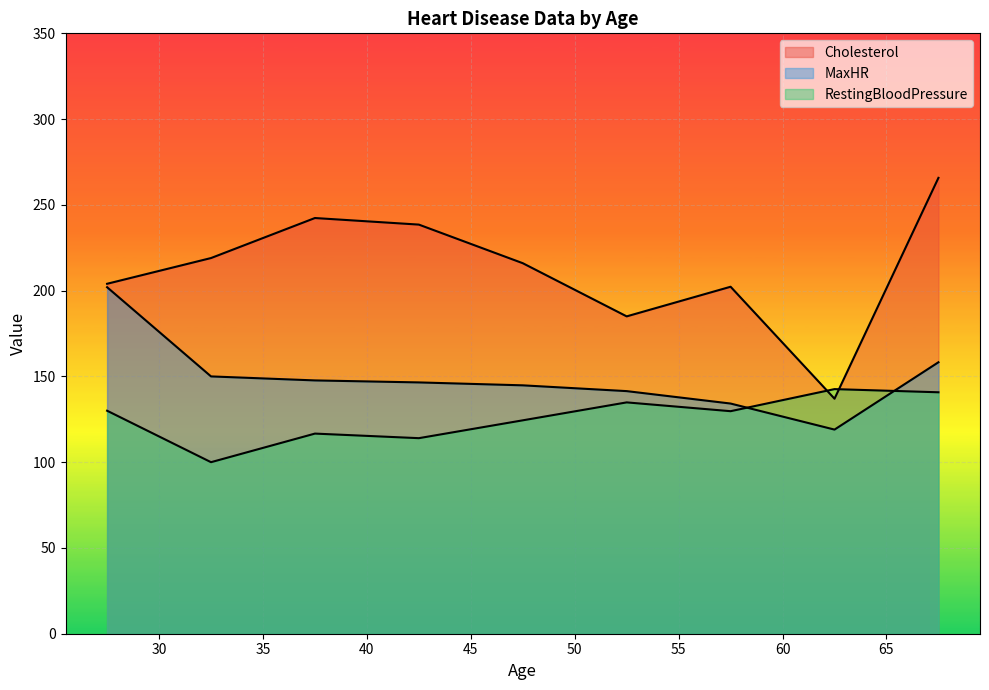

Read the MaxHR value at 11, to the nearest 50.

150